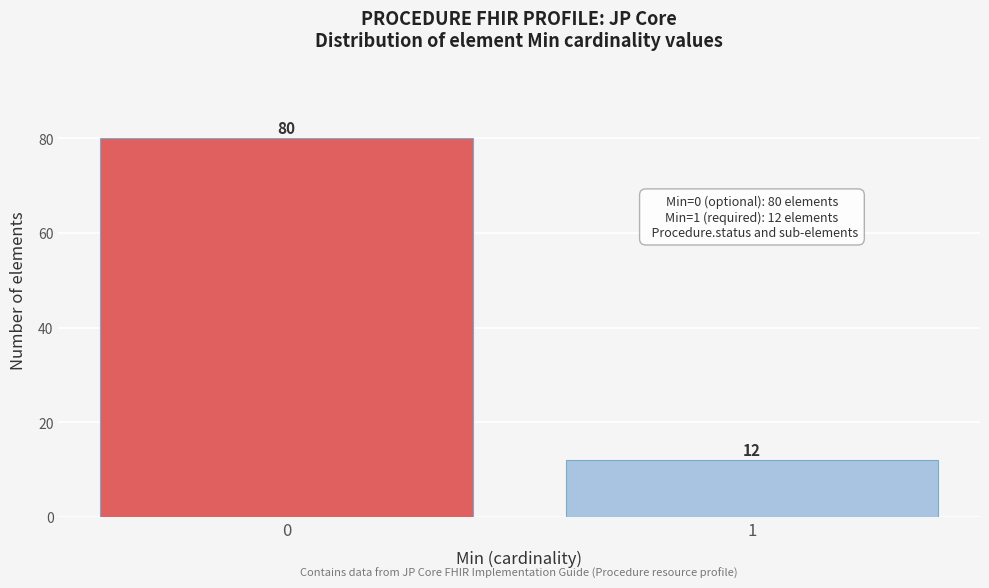

Reading left to right, transcribe all the data shown in this chart.

0=80	1=12